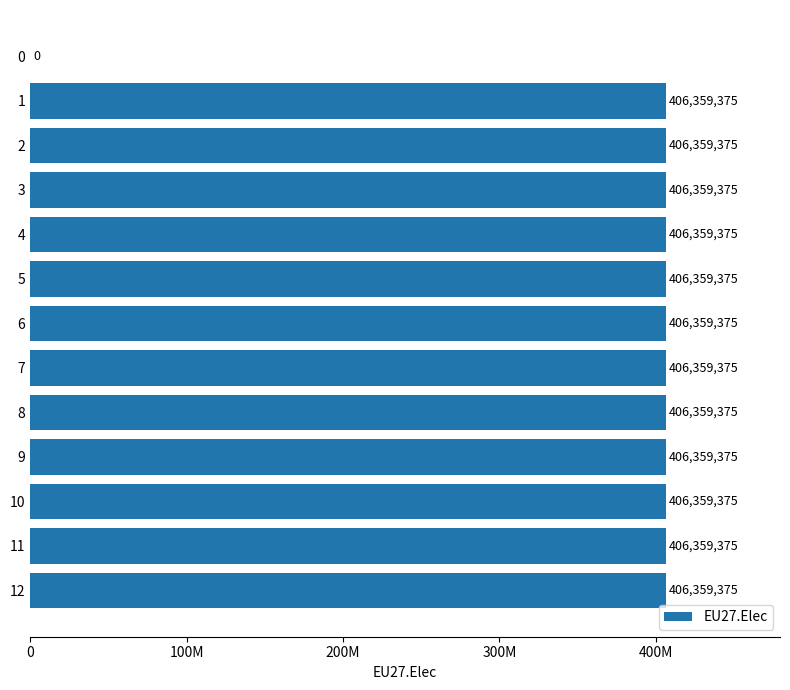

Are the bars horizontal?

Yes